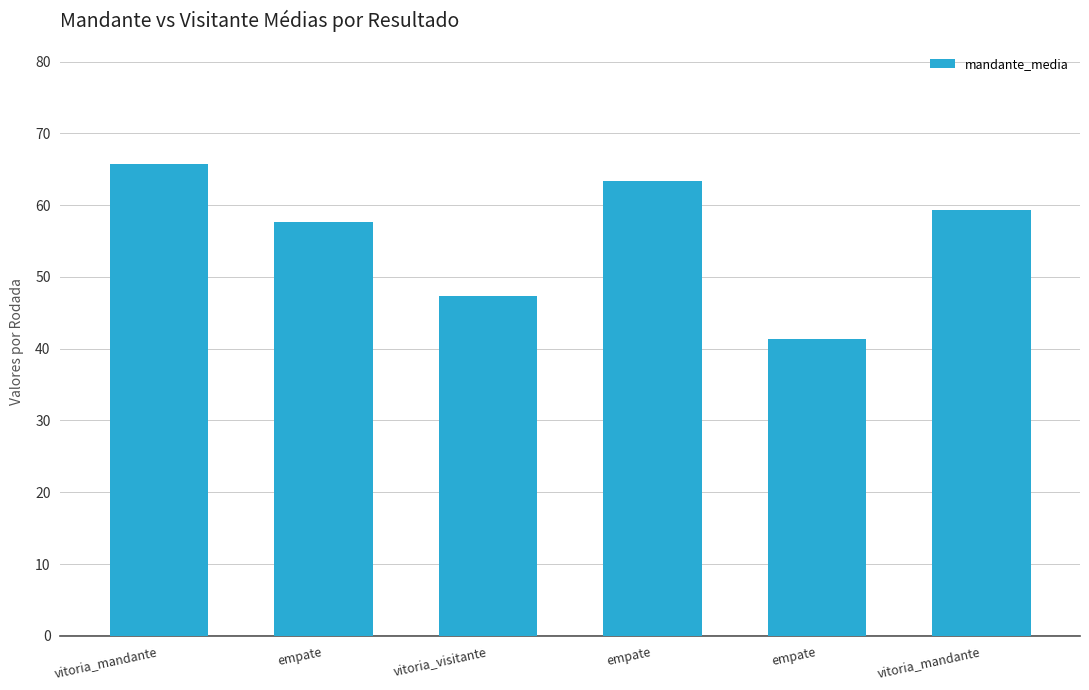

Reading left to right, what are all the values shown in this chart?

vitoria_mandante=65.7	empate=57.7	vitoria_visitante=47.4	empate=63.3	empate=41.4	vitoria_mandante=59.3